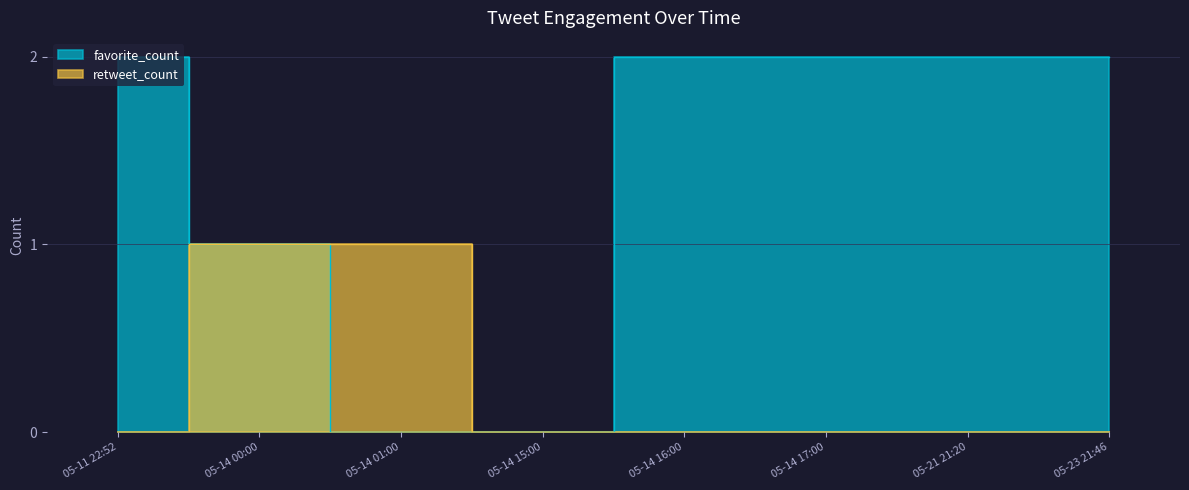

Which series has the largest total across all categories?

favorite_count